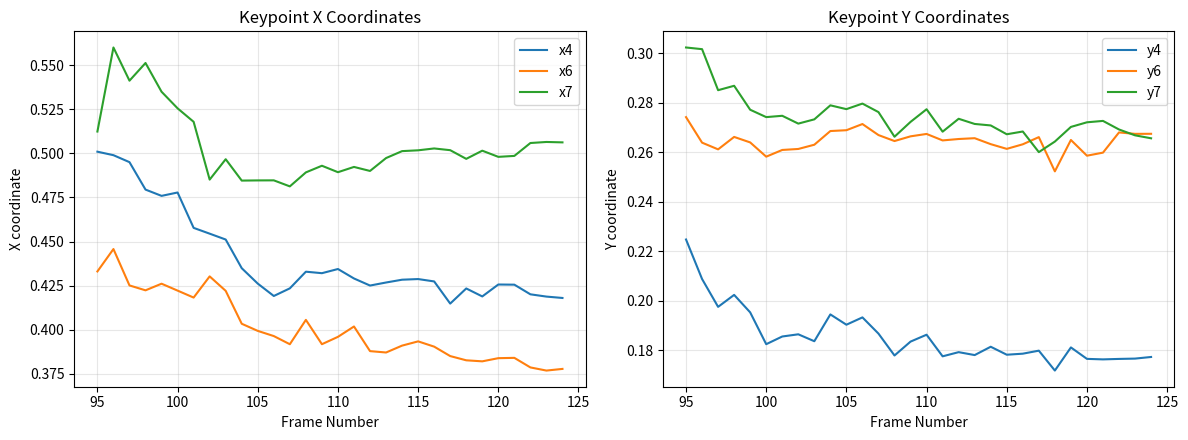

Which series has the widest spread of values?

x4